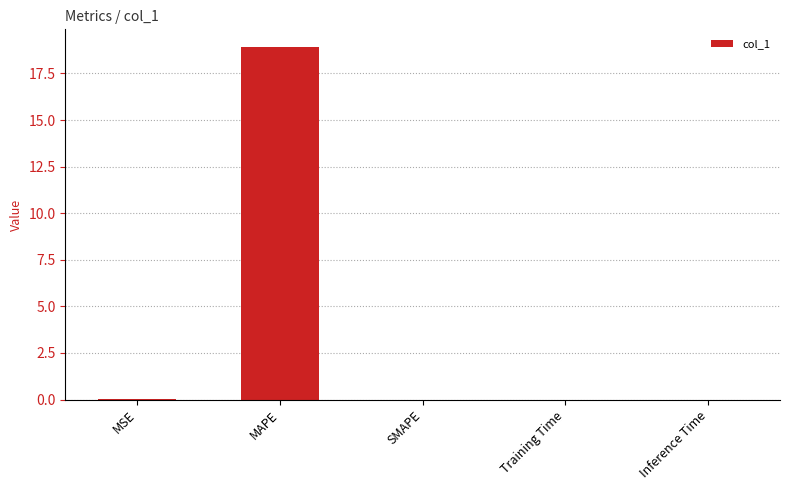

What is the maximum value shown in the chart?

18.9